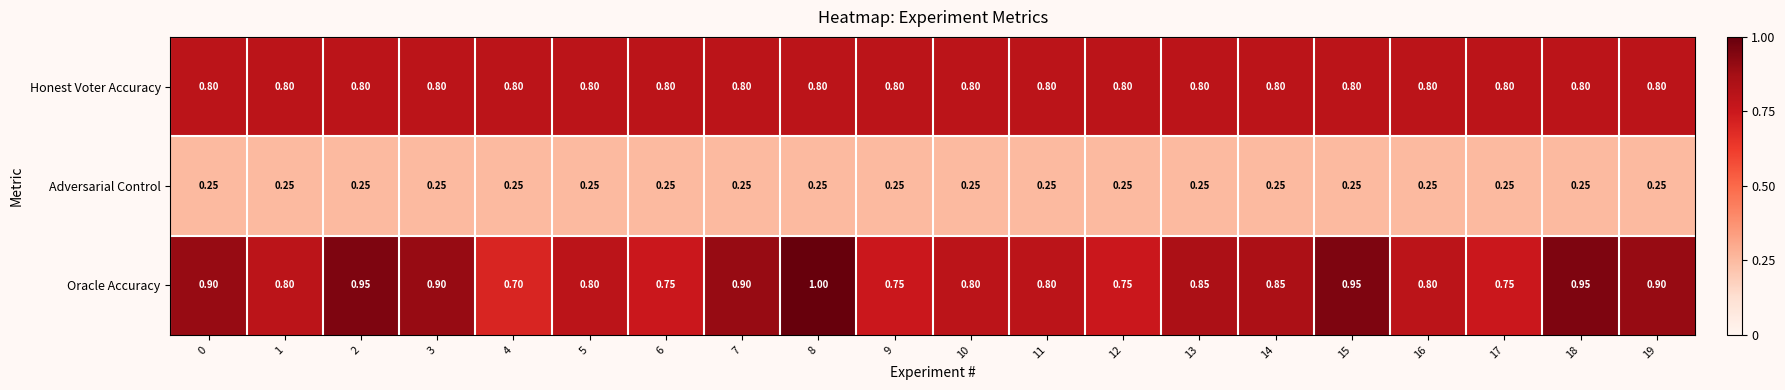

Which series has the largest total across all categories?

Oracle Accuracy